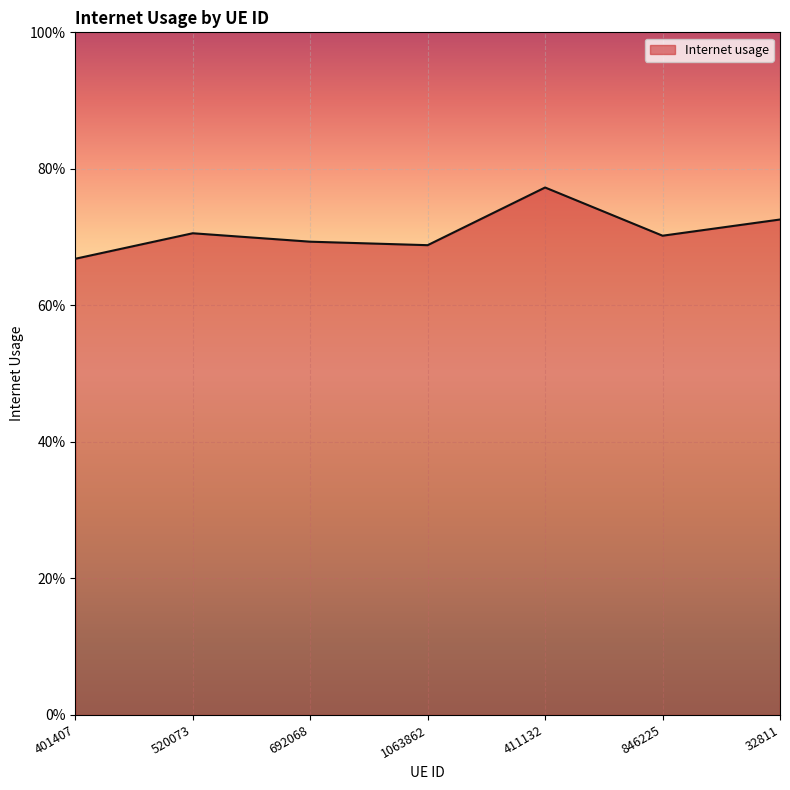

What is the label of the 6th point from the left?

846225